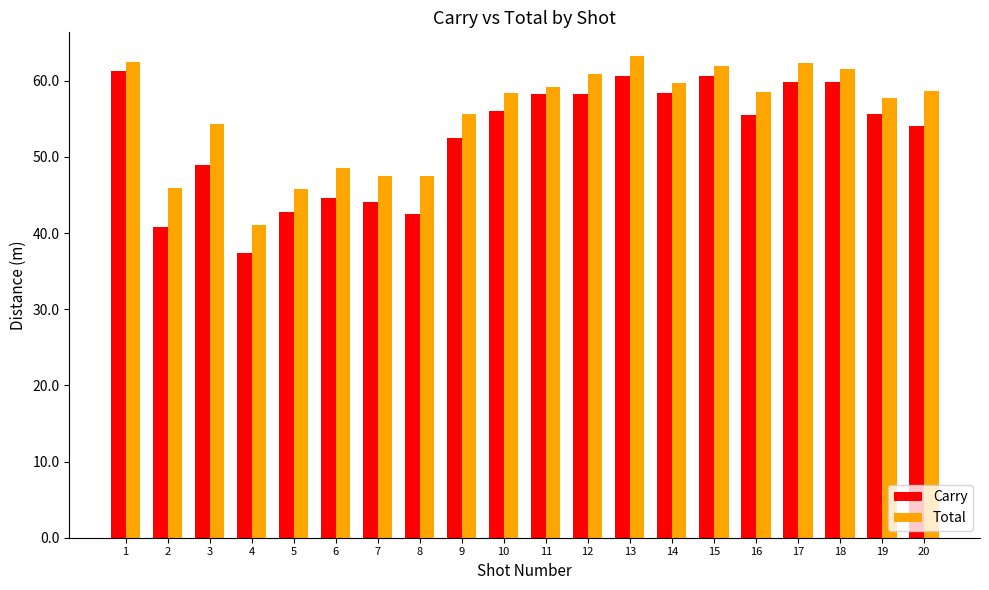

The Carry series shows 55.7 at 19. True or false?

True